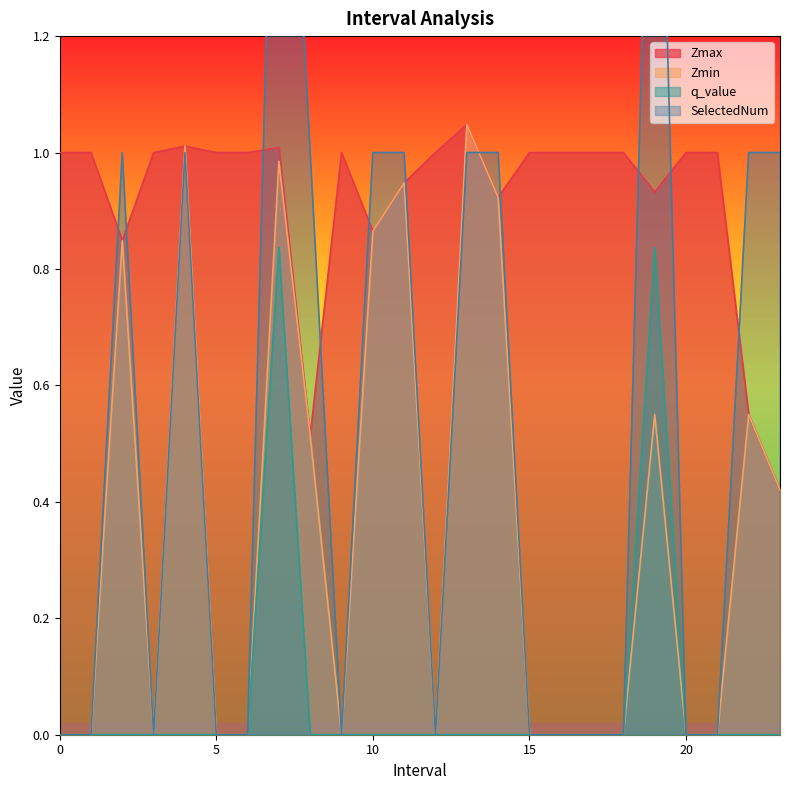

The value of Zmax at 13 is 1.0. True or false?

True